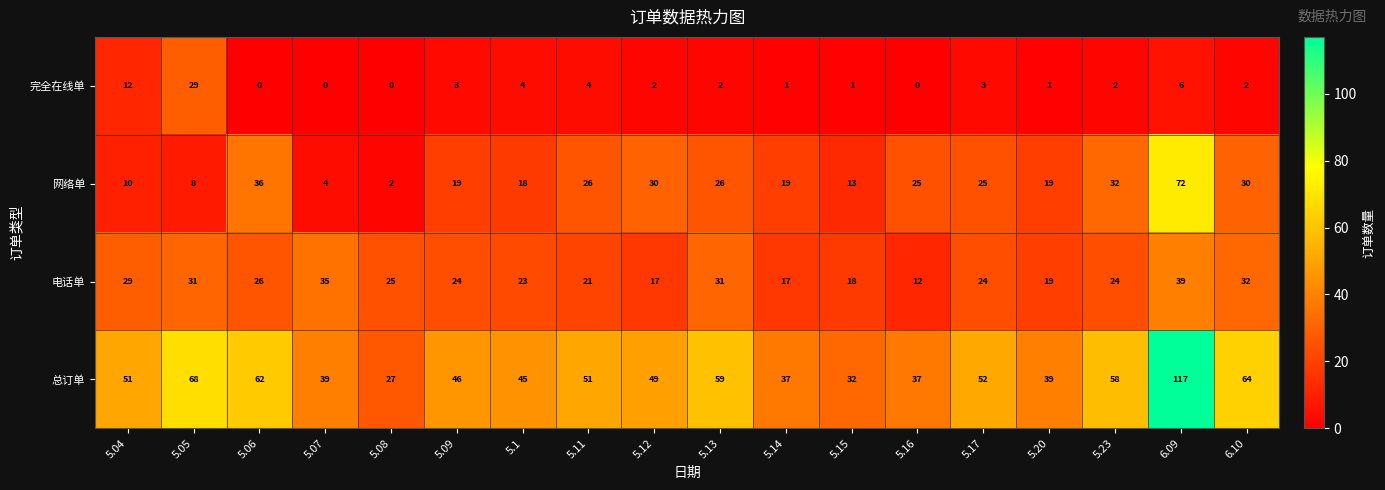

What is the difference between the 完全在线单 values at 5.05 and 5.15?

28